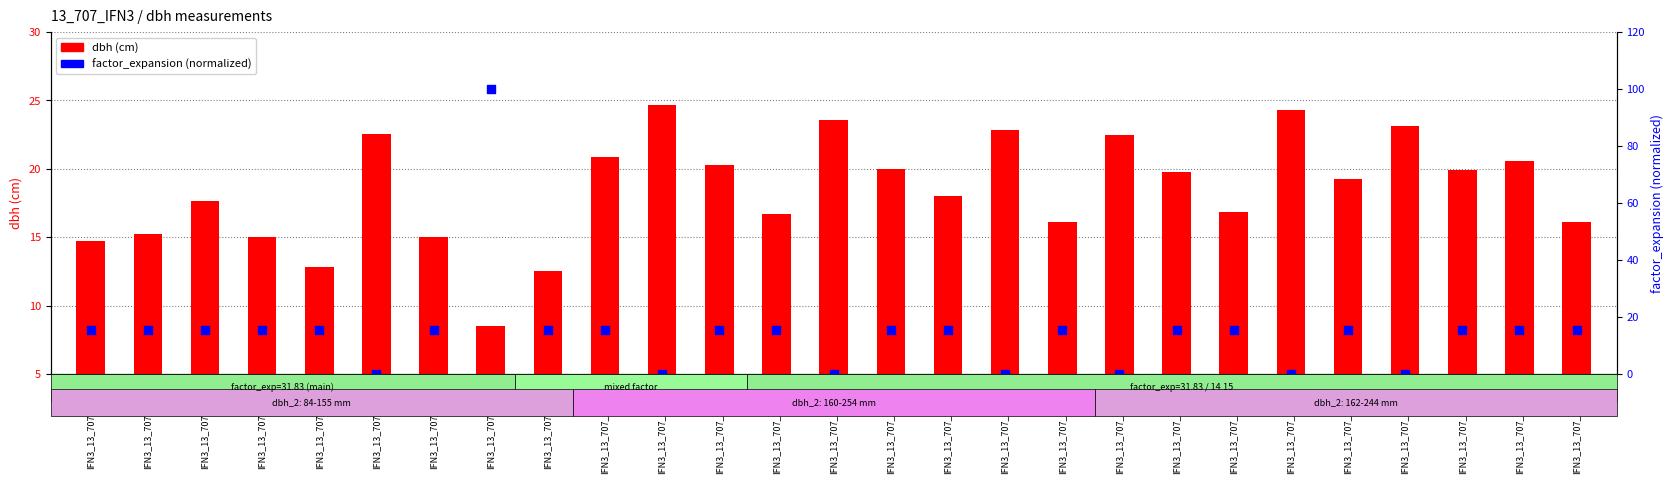

Which series contains the lowest Y value?

factor_expansion (normalized)